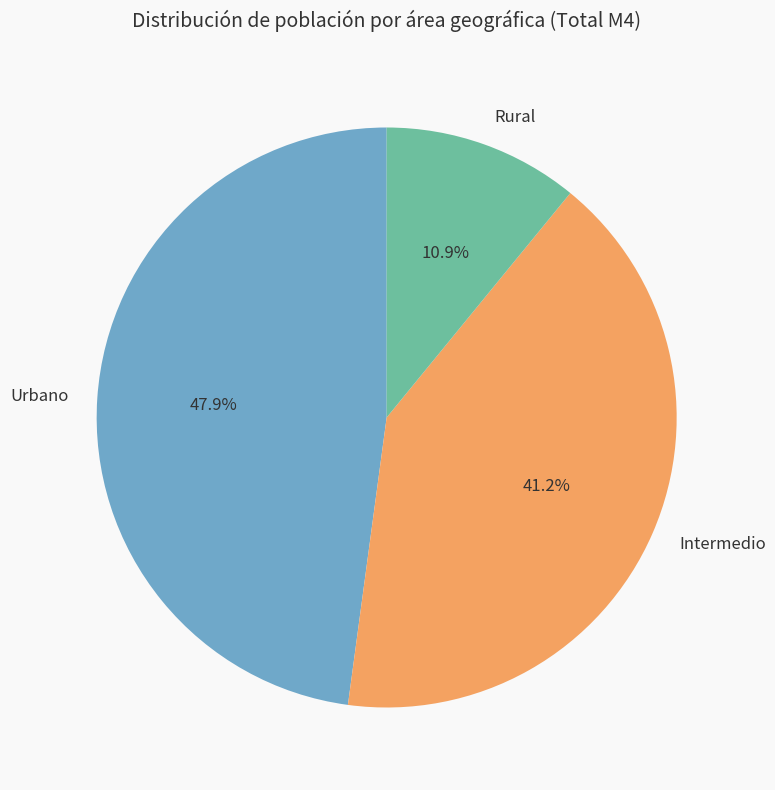

Count the number of slices in the pie.

3